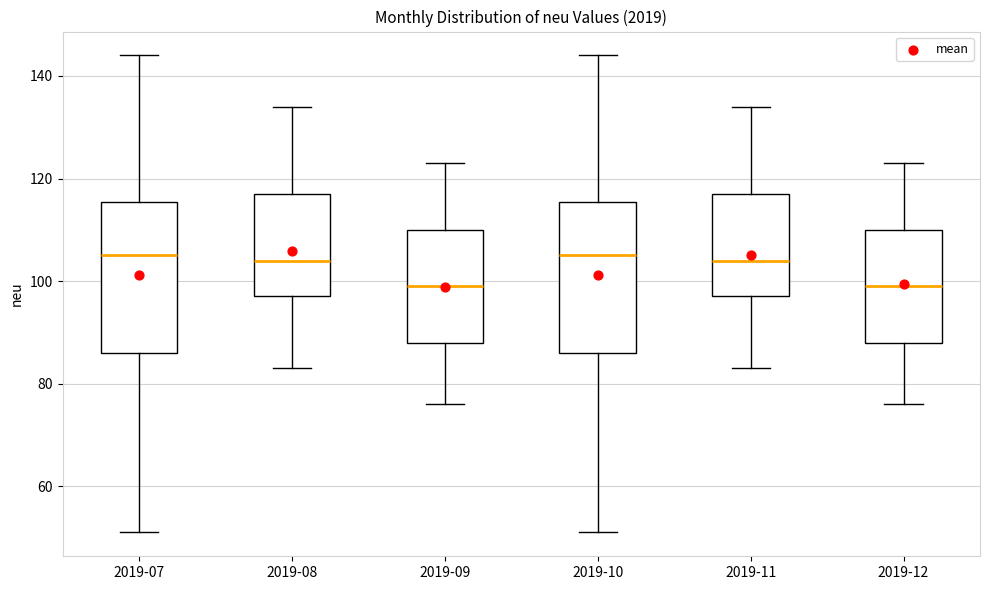

Reading left to right, read every box against the y-axis: the position of its median line, the range the box covers, and the ends of its whiskers. The values are not printed on the chart, so give them approximately, as read against the axis.

2019-07: median 106, box 86 to 116, whiskers 52 to 144
2019-08: median 104, box 98 to 118, whiskers 84 to 134
2019-09: median 100, box 88 to 110, whiskers 76 to 124
2019-10: median 106, box 86 to 116, whiskers 52 to 144
2019-11: median 104, box 98 to 118, whiskers 84 to 134
2019-12: median 100, box 88 to 110, whiskers 76 to 124